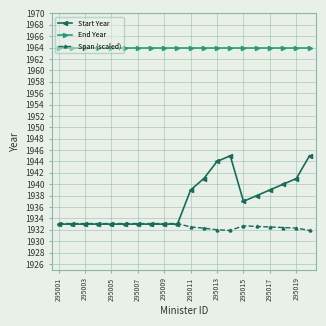

What is the smallest value displayed?

1931.9